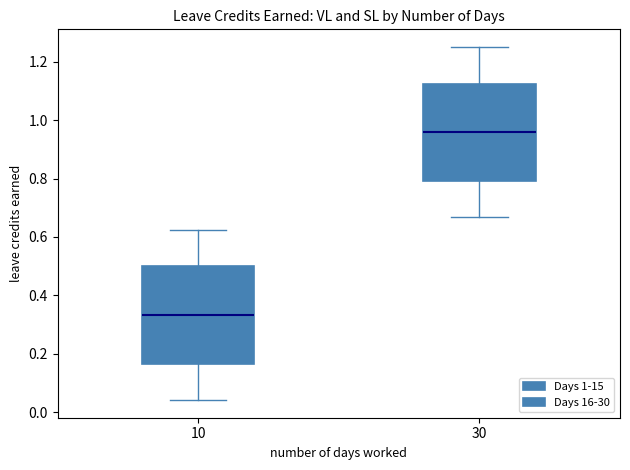

Reading left to right, read every box against the y-axis: the position of its median line, the range the box covers, and the ends of its whiskers. The values are not printed on the chart, so give them approximately, as read against the axis.

10: median 0.34, box 0.16 to 0.50, whiskers 0.04 to 0.62
30: median 0.96, box 0.80 to 1.12, whiskers 0.66 to 1.26